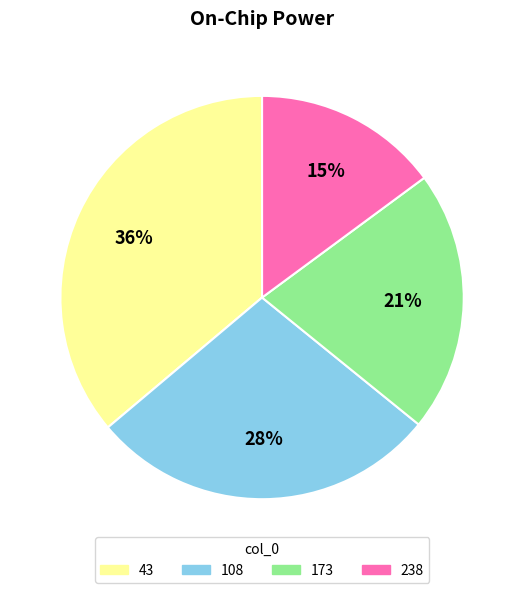

Combined, do 173 and 108 account for over 50%?

No